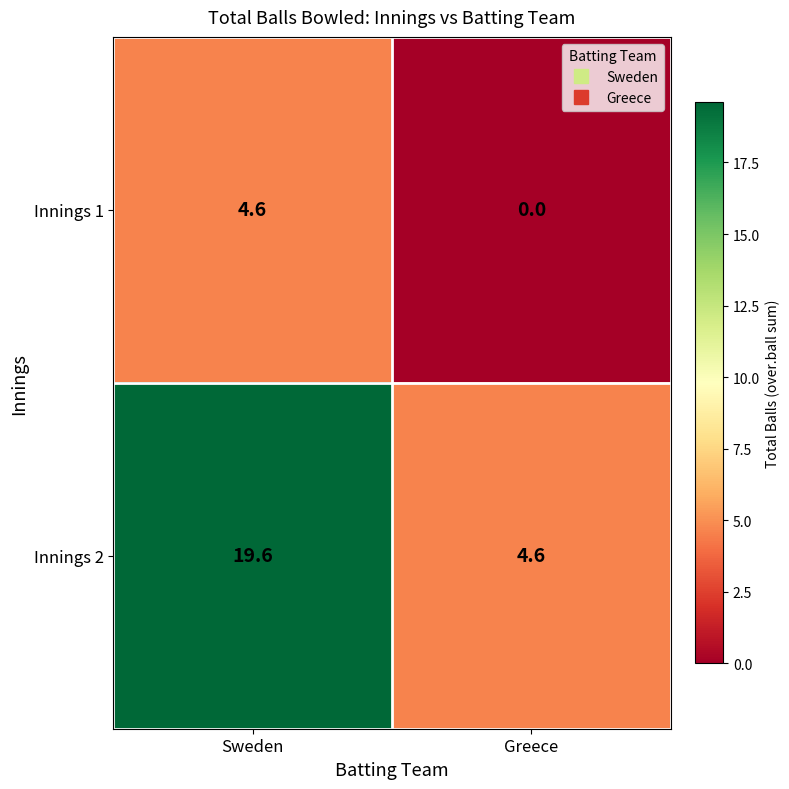

What is the difference between the maximum and minimum values in the Innings 1 series?

4.6